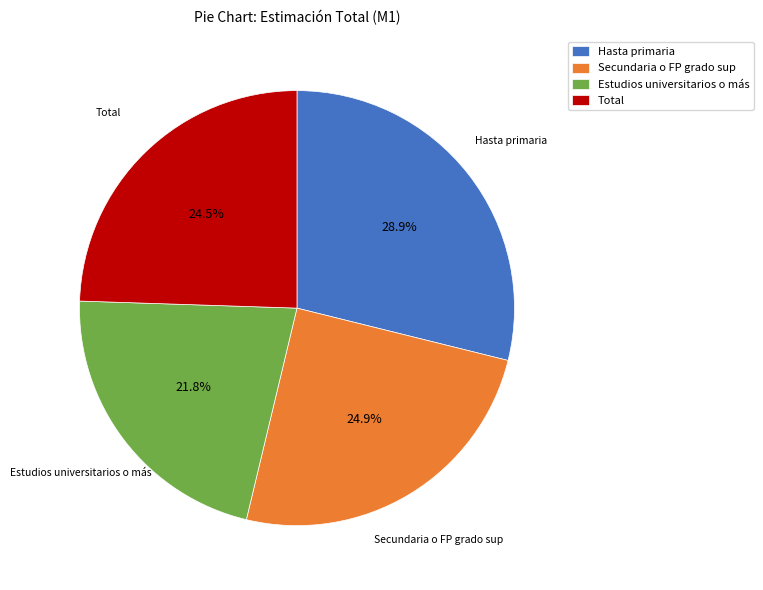

Which has a higher value, Secundaria o FP grado sup or Estudios universitarios o más?

Secundaria o FP grado sup